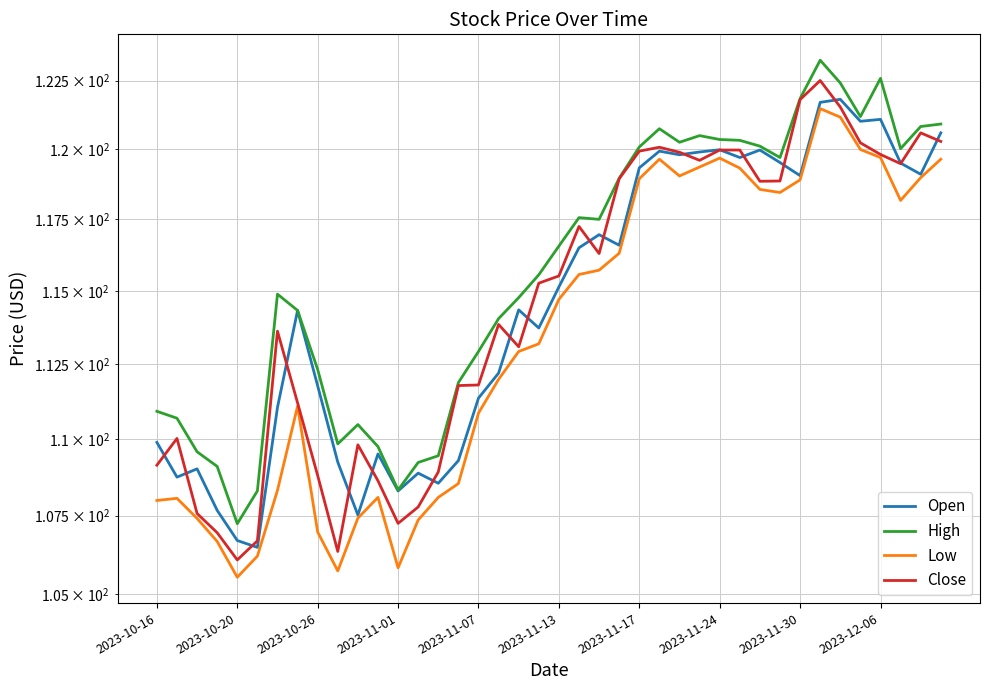

True or false: Open and Low intersect in this chart.

False